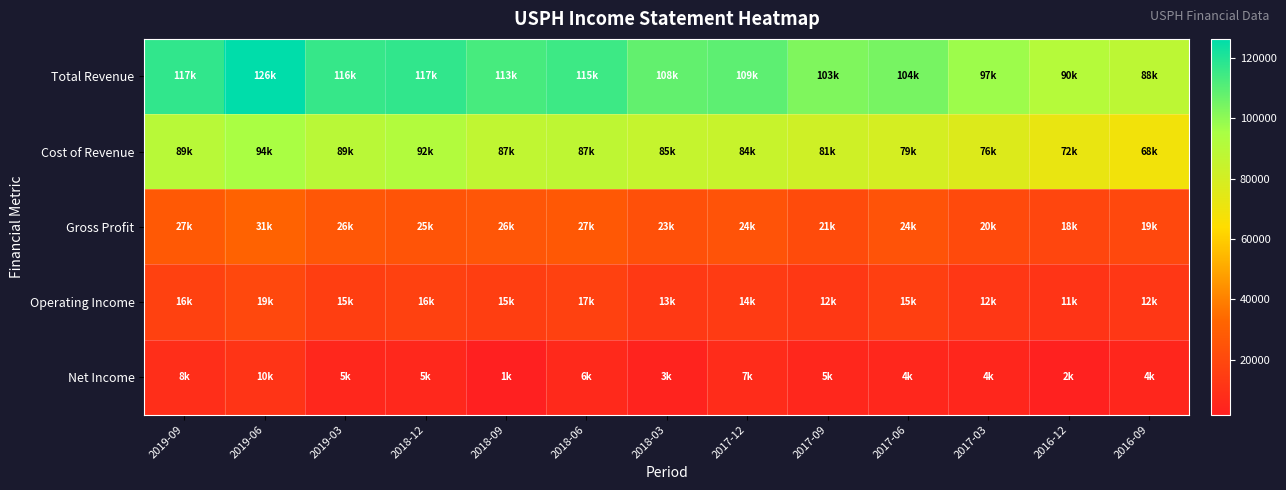

At how many categories does at least one series exceed 77717?

13